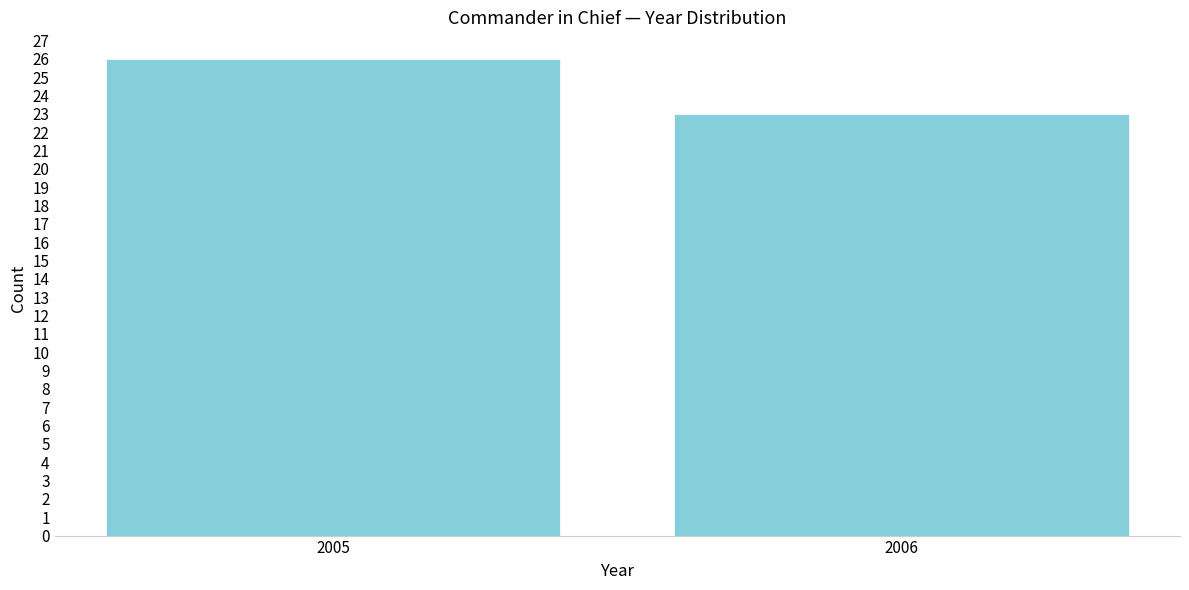

Reading left to right, list all the values displayed in this chart.

2005=26	2006=23